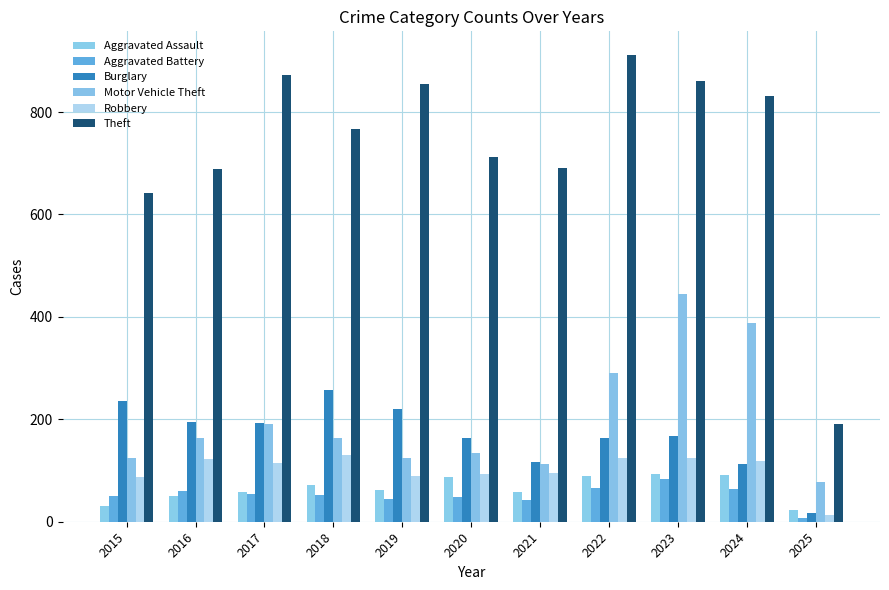

What are all the series names shown in the legend?

Aggravated Assault, Aggravated Battery, Burglary, Motor Vehicle Theft, Robbery, Theft